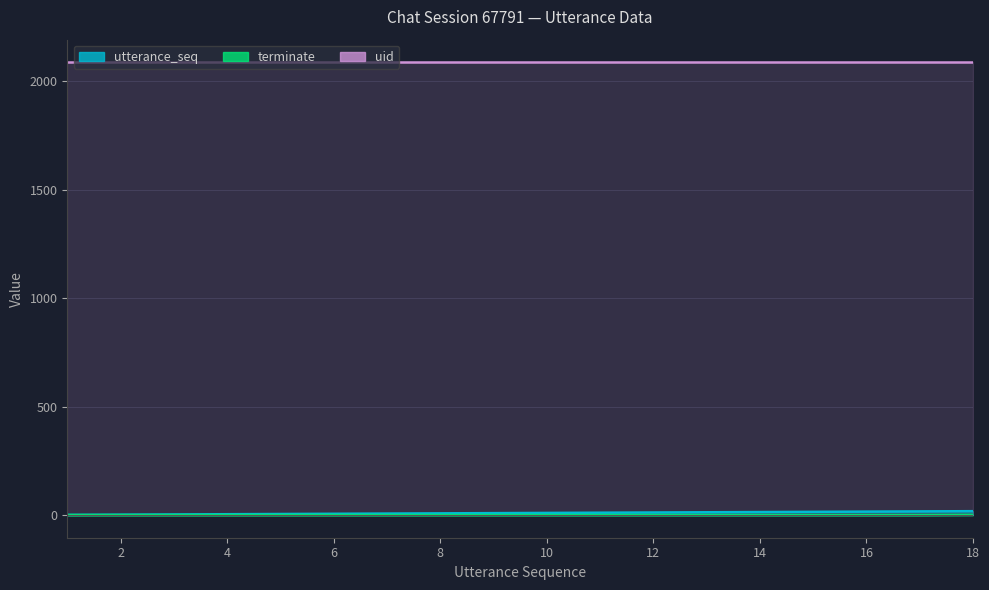

What is the value of the utterance_seq point at the 1st from the left?

1